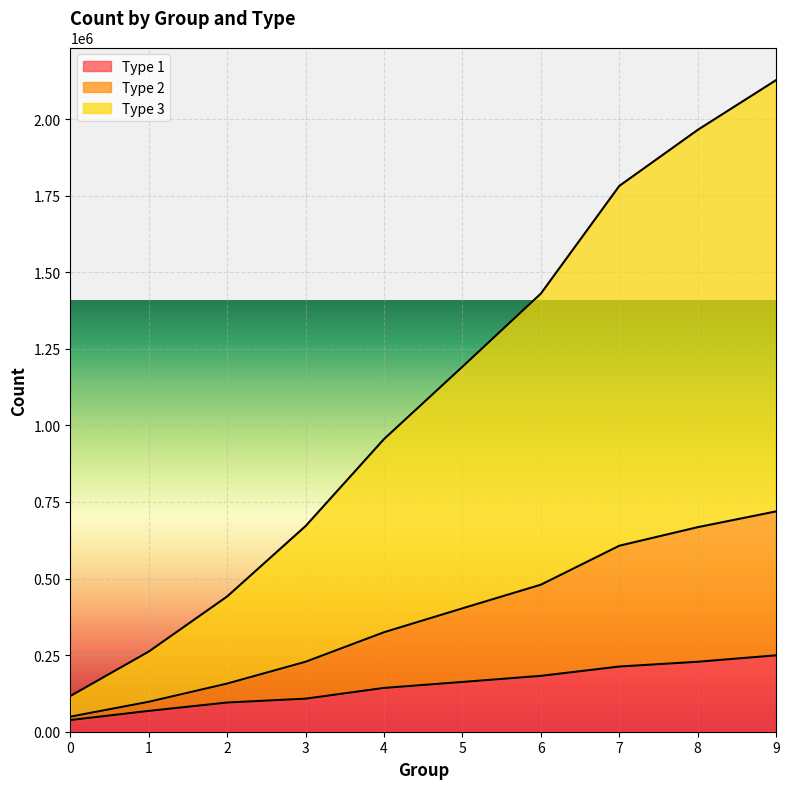

Reading left to right, what are all the values shown in this chart?

Type 1: 0=38110	1=67962	2=95284	3=107918	4=142933	5=162433	6=182344	7=212788	8=228387	9=249376
Type 2: 0=49154	1=97720	2=157237	3=228422	4=324771	5=402777	6=479988	7=607148	8=667724	9=719223
Type 3: 0=116649	1=261791	2=441734	3=671650	4=955524	5=1191606	6=1430370	7=1781767	8=1964714	9=2127279